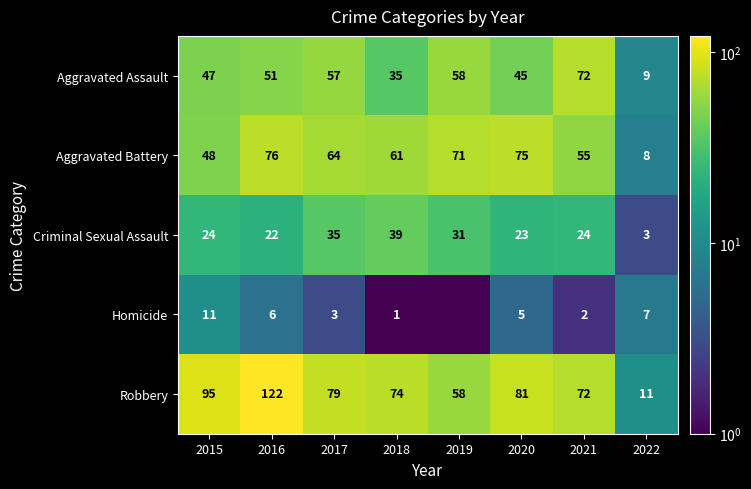

At which label is Criminal Sexual Assault closest to 21?

2016